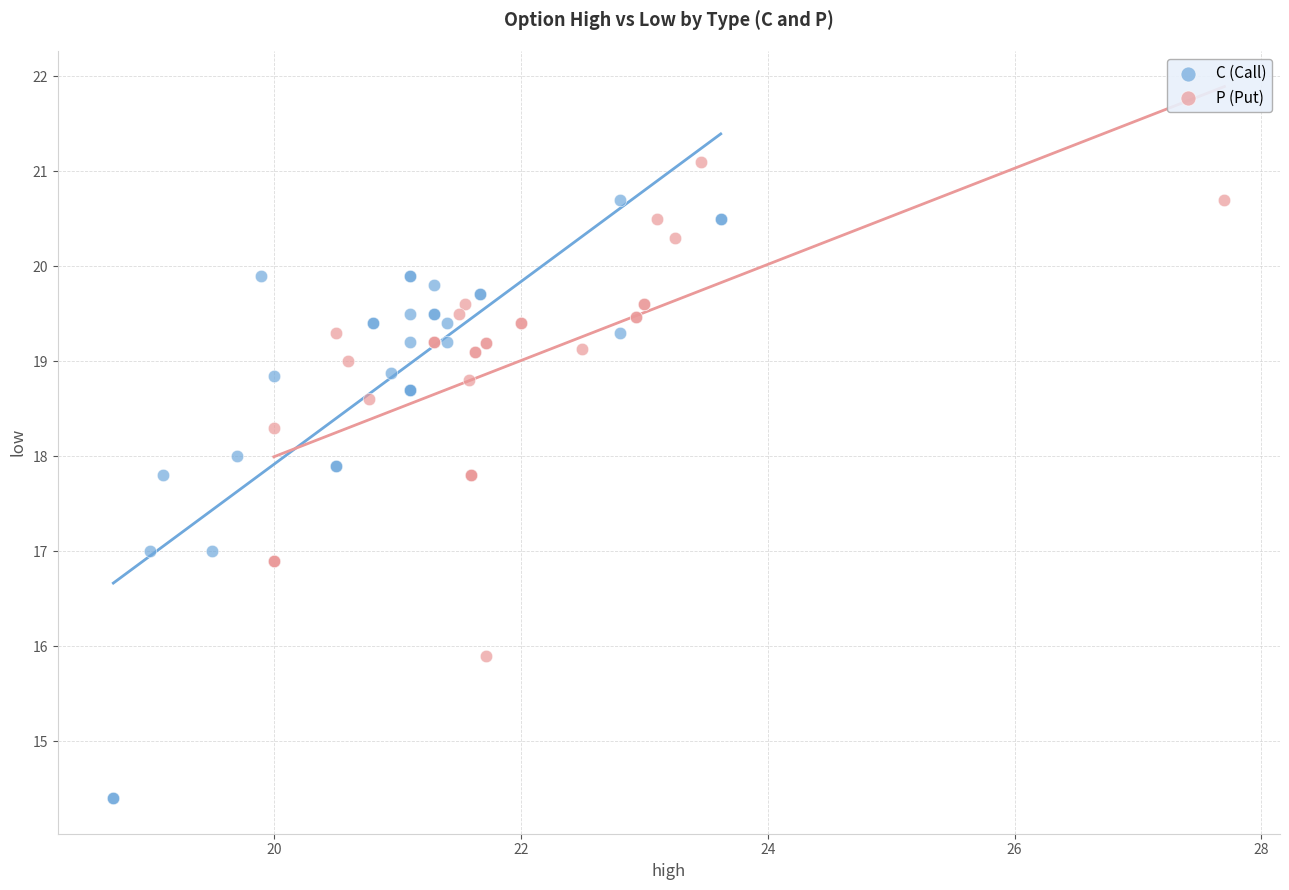

Which series reaches the maximum Y coordinate?

P (Put)